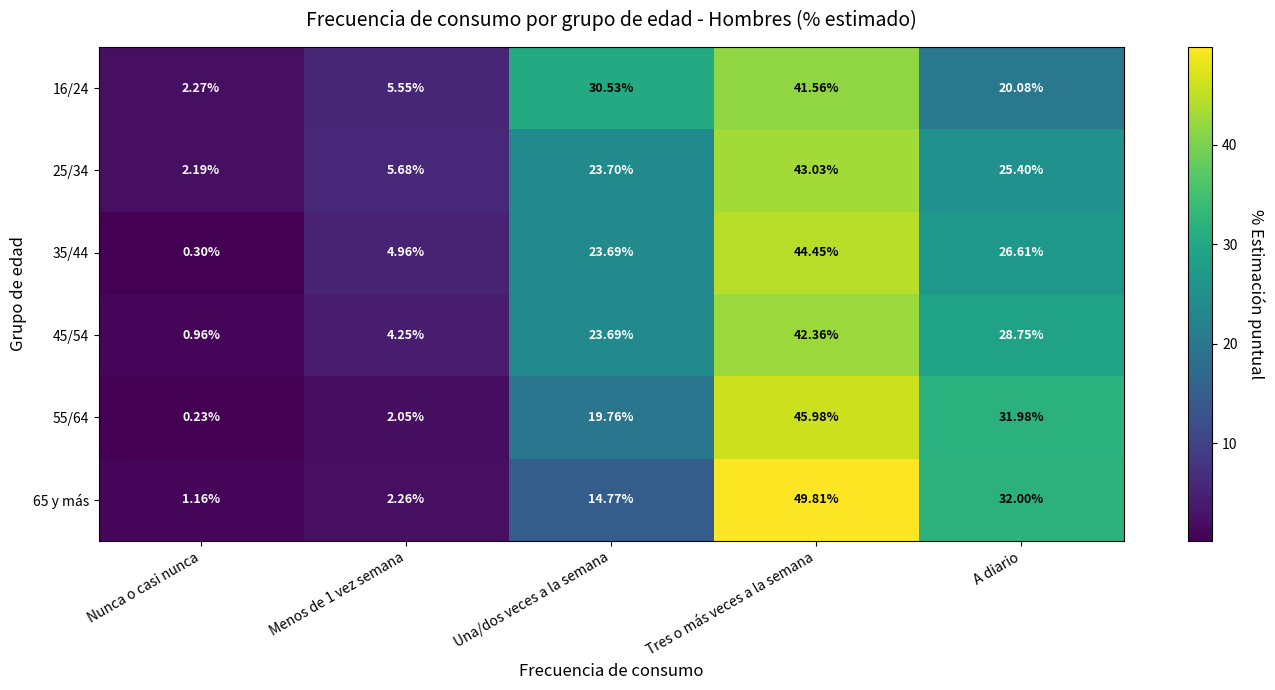

Where does the 45/54 series first go above 23?

Una/dos veces a la semana